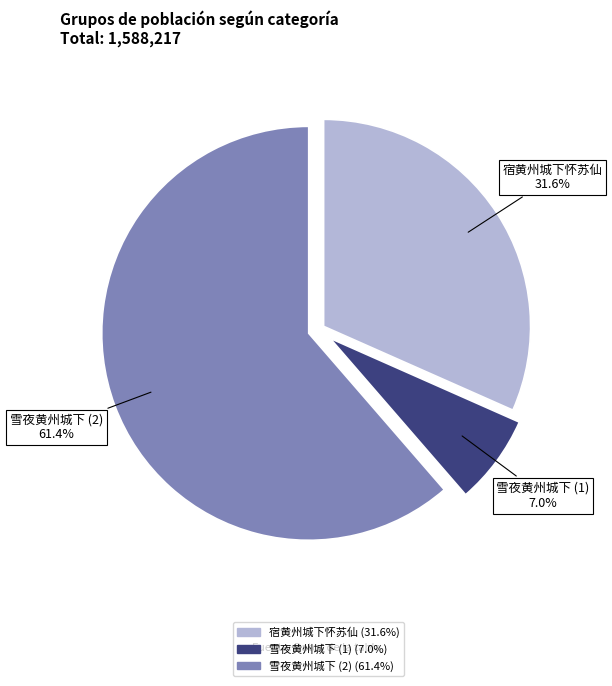

Count the number of slices in the pie.

3